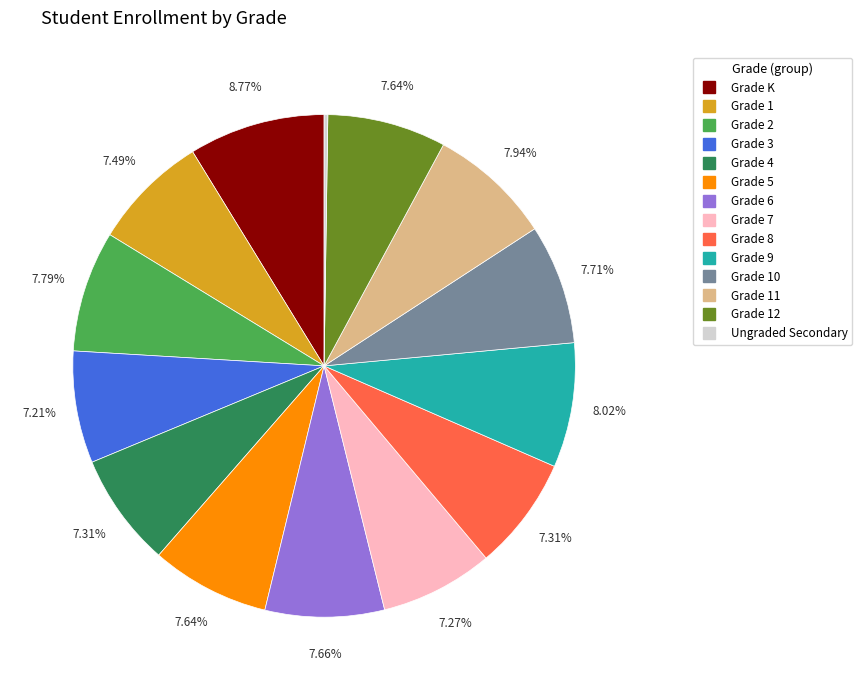

Is there any slice that represents more than half of the pie?

No